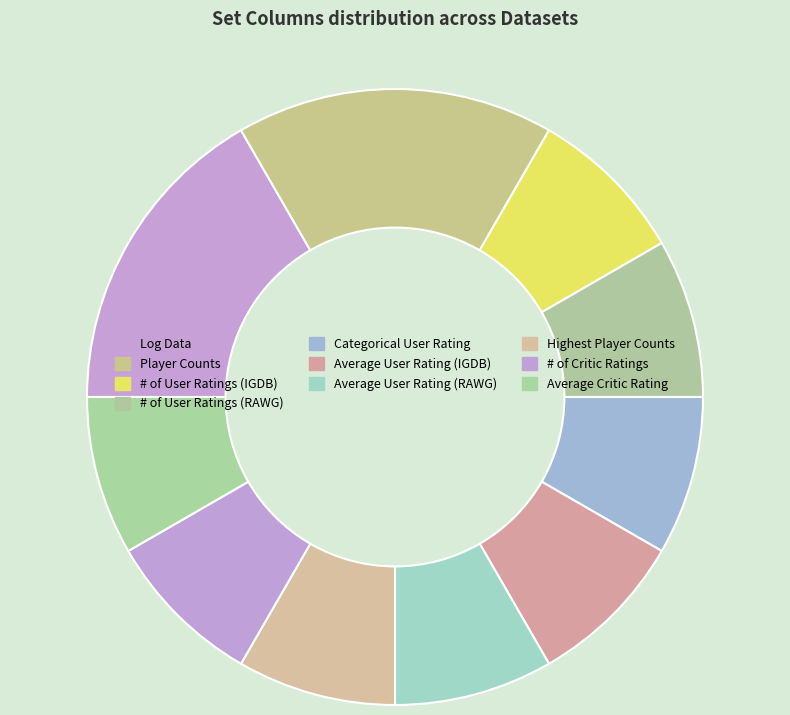

True or false: # of User Ratings (RAWG) accounts for 17% of the total.

False